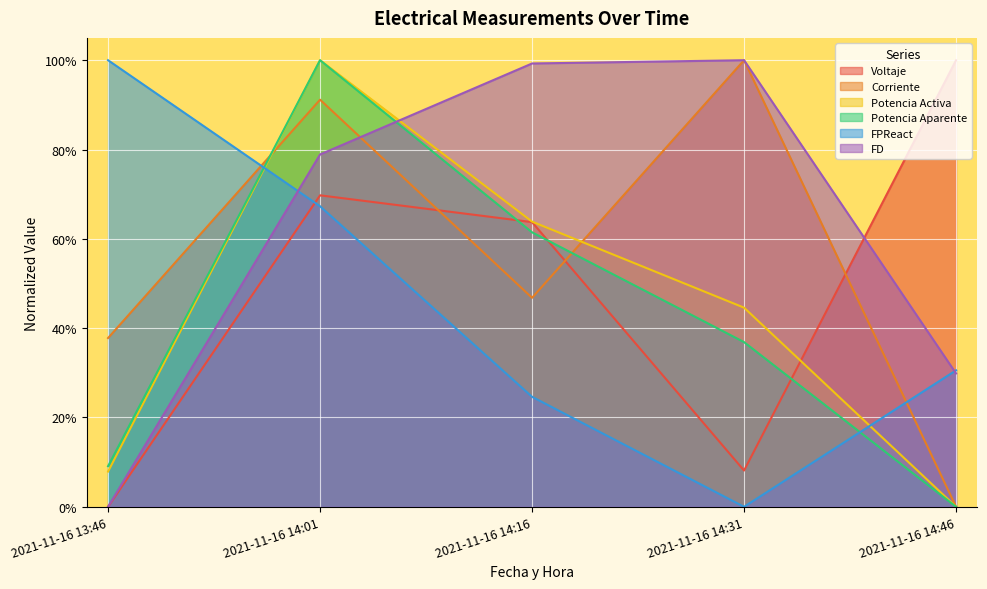

What is the value of the Corriente point at the 3rd from the left?

0.5